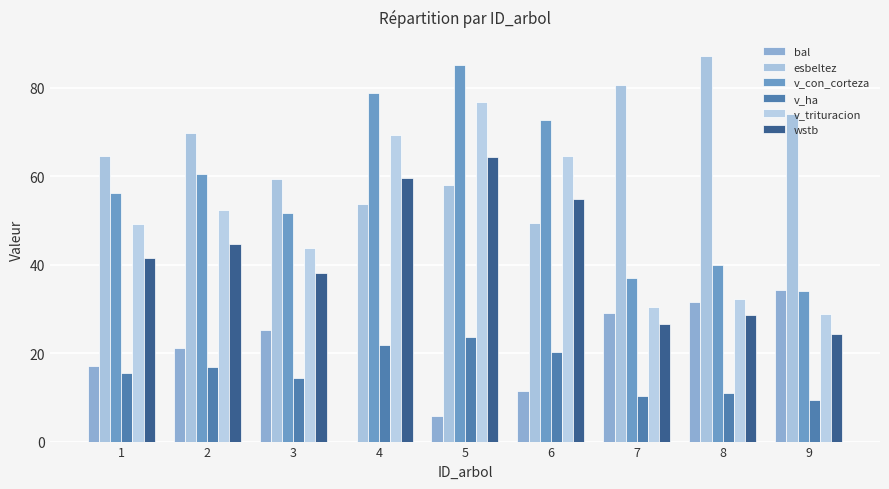

At which category is the sum across all series the highest?

5